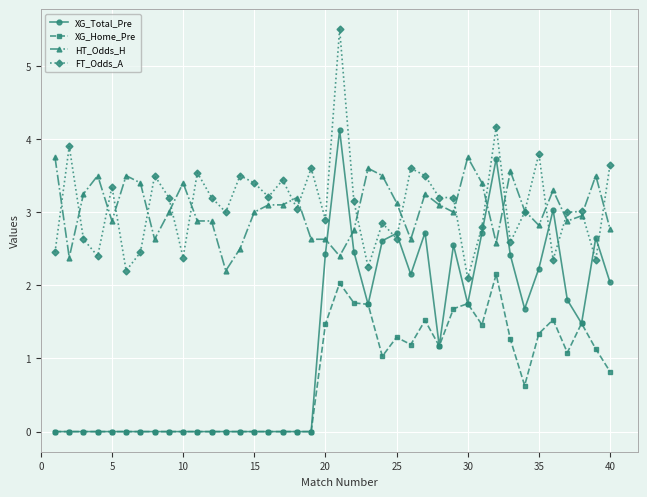

What is the value of the XG_Total_Pre point at the 32nd from the left?

3.7